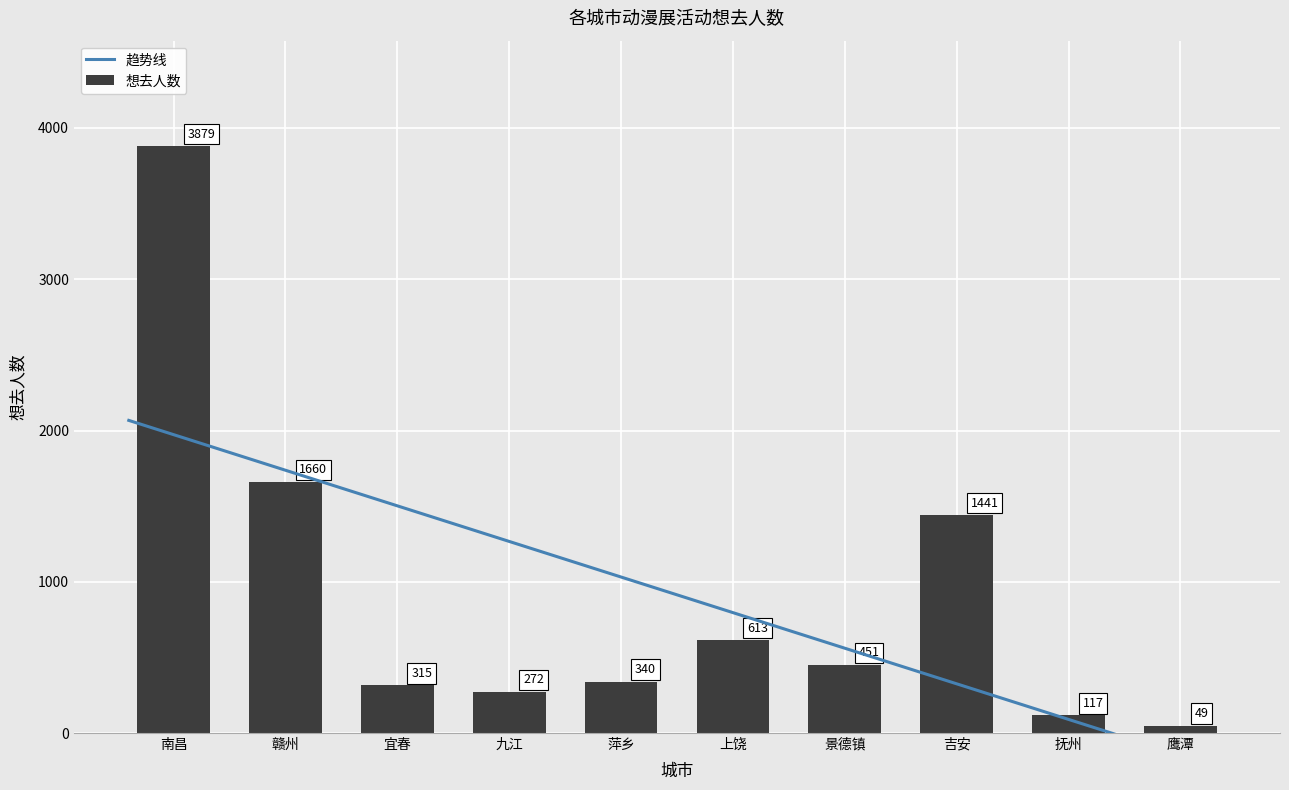

What is the change in value from 赣州 to 吉安?

-219